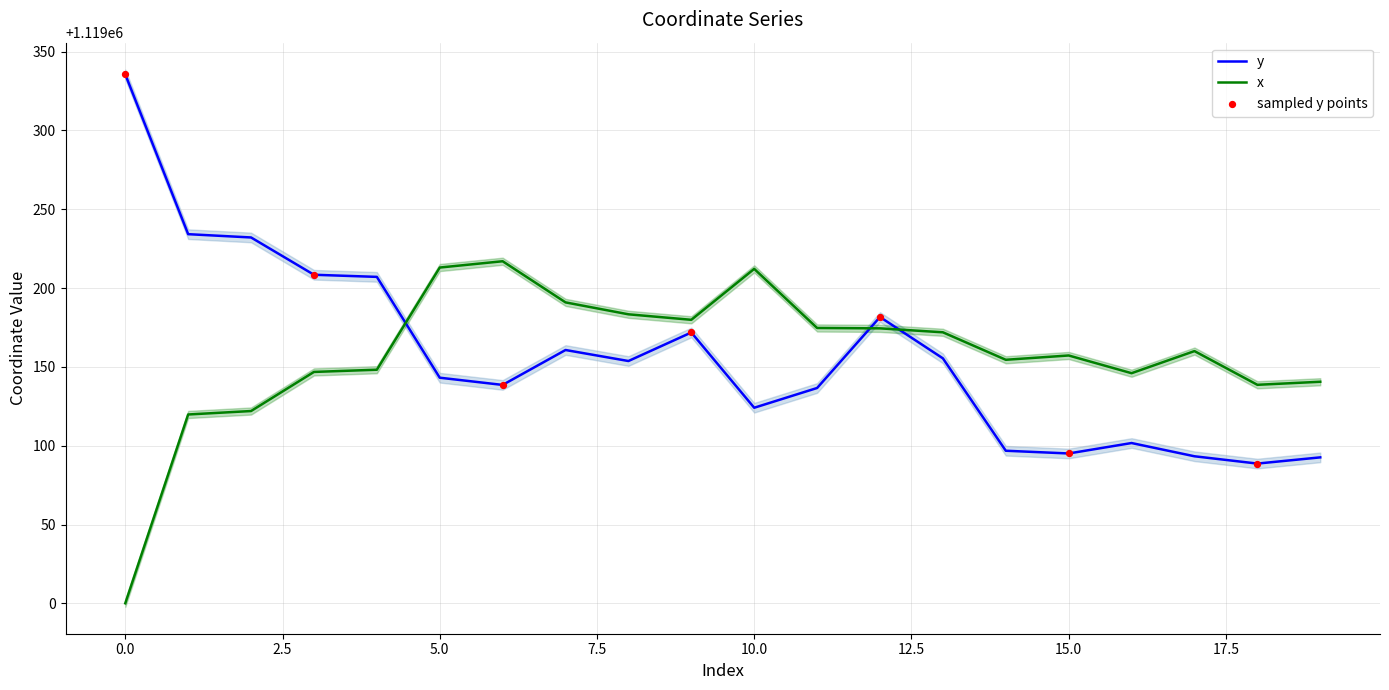

At which category is the sum across all series the highest?

5